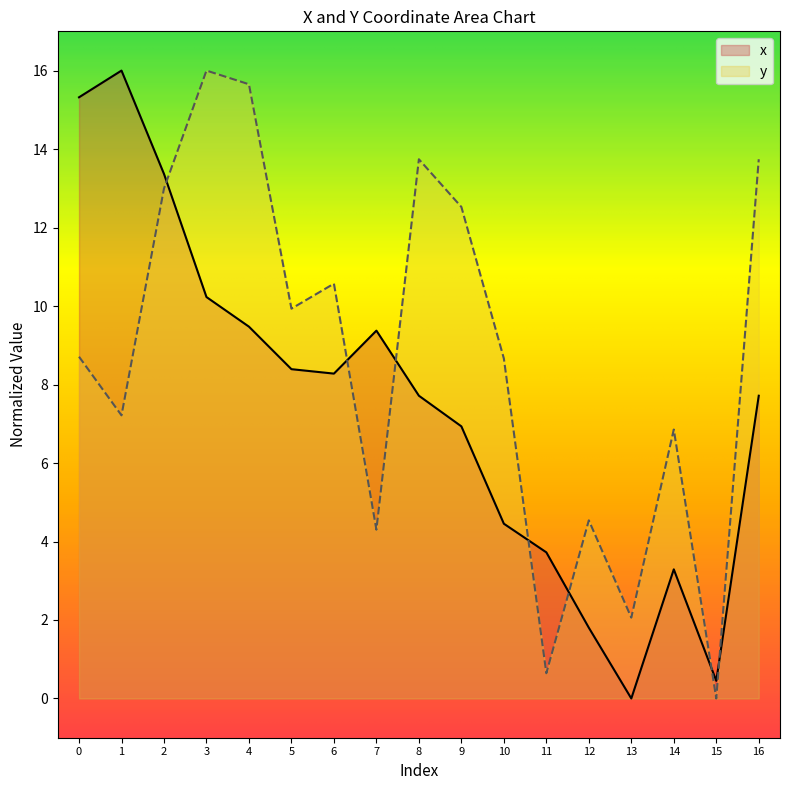

What is the value of the y point at the 6th from the left?

9.9